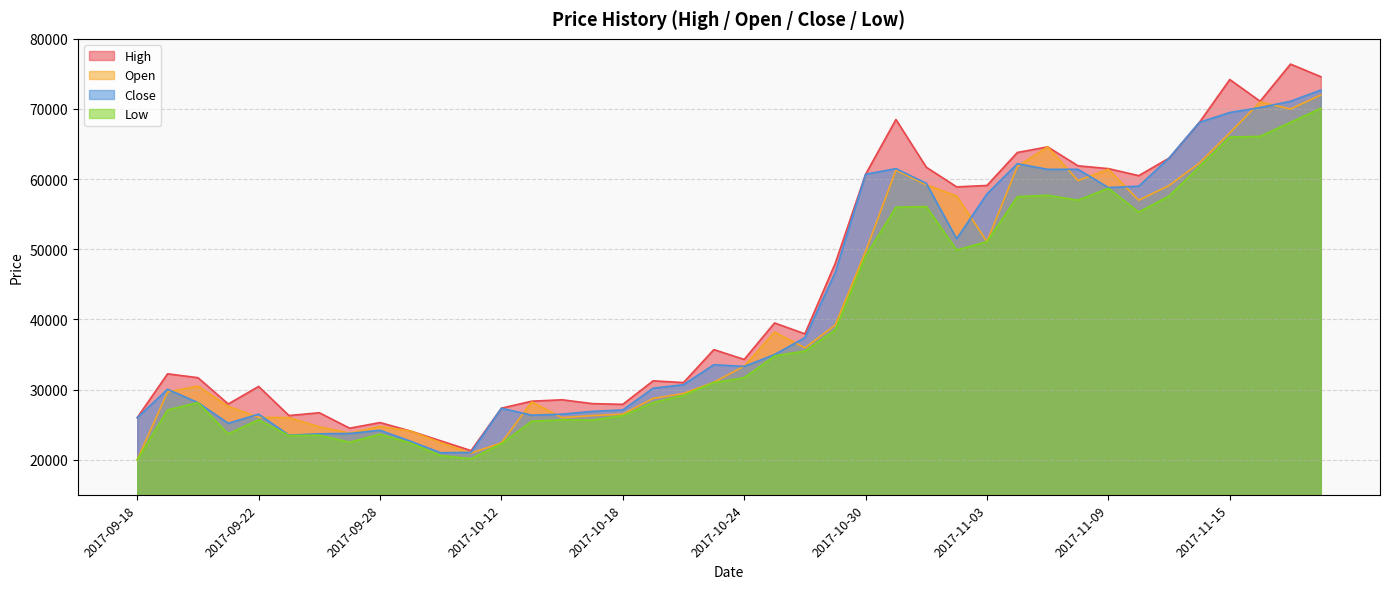

True or false: High has more than 2 interior local peaks.

True